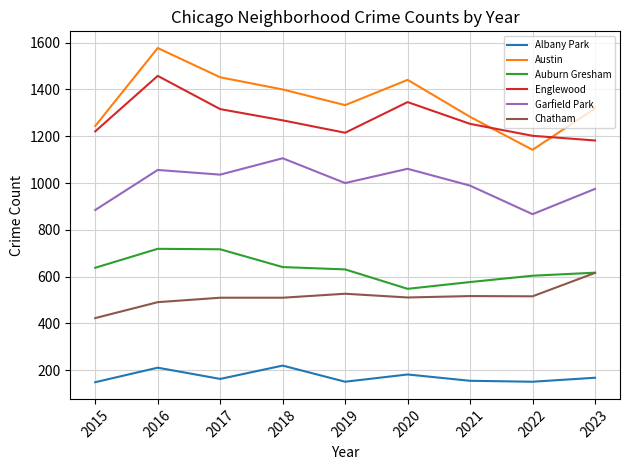

At which category does Garfield Park reach its first local peak?

2016